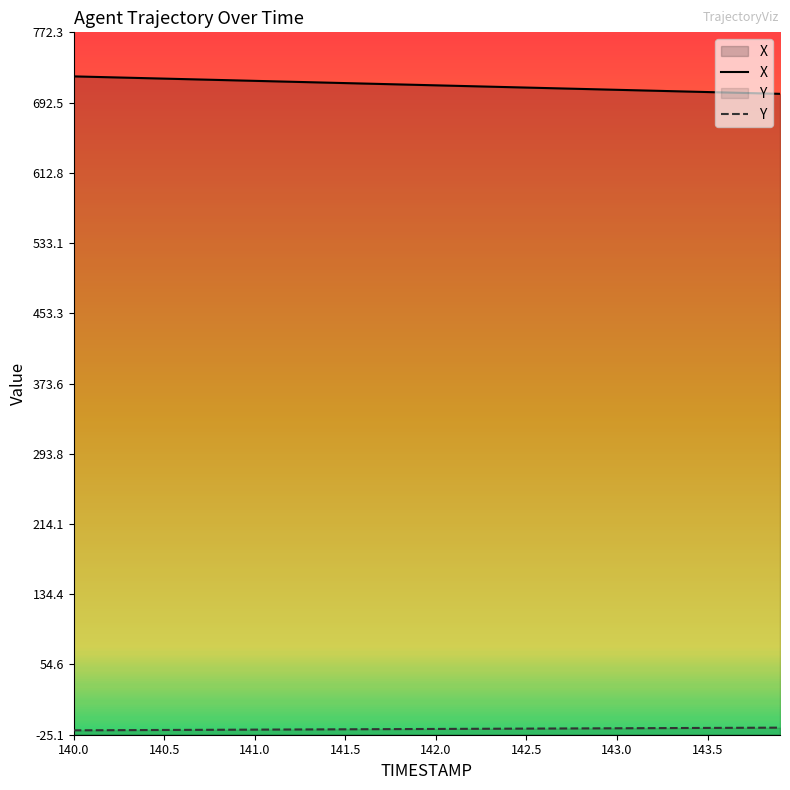

Which label corresponds to the largest value in the chart?

140.0